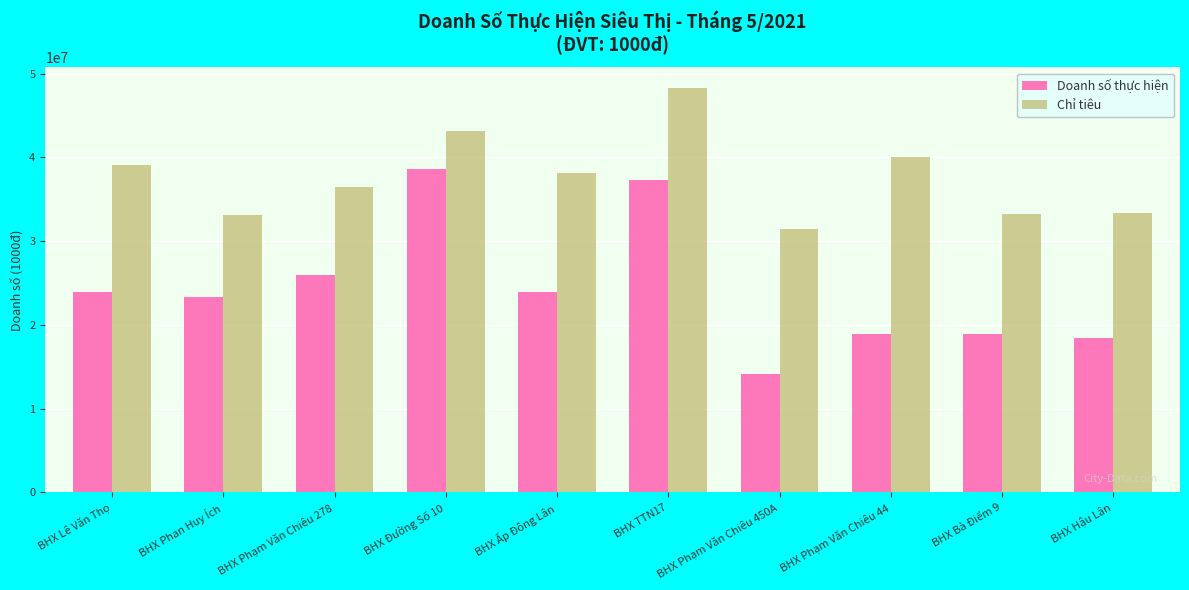

What is the minimum value shown in the chart?

14148200